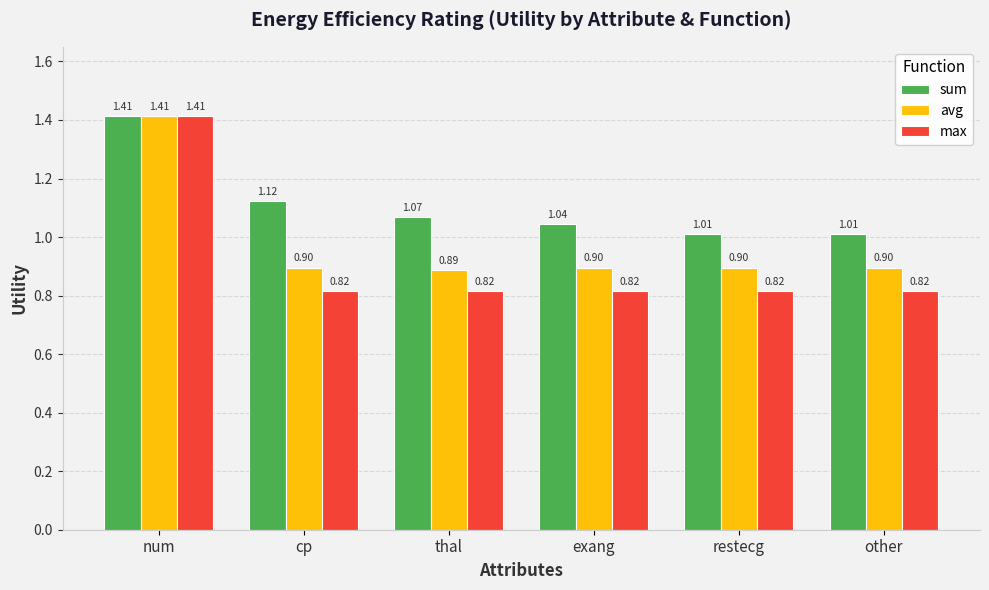

Which series has the largest total across all categories?

sum